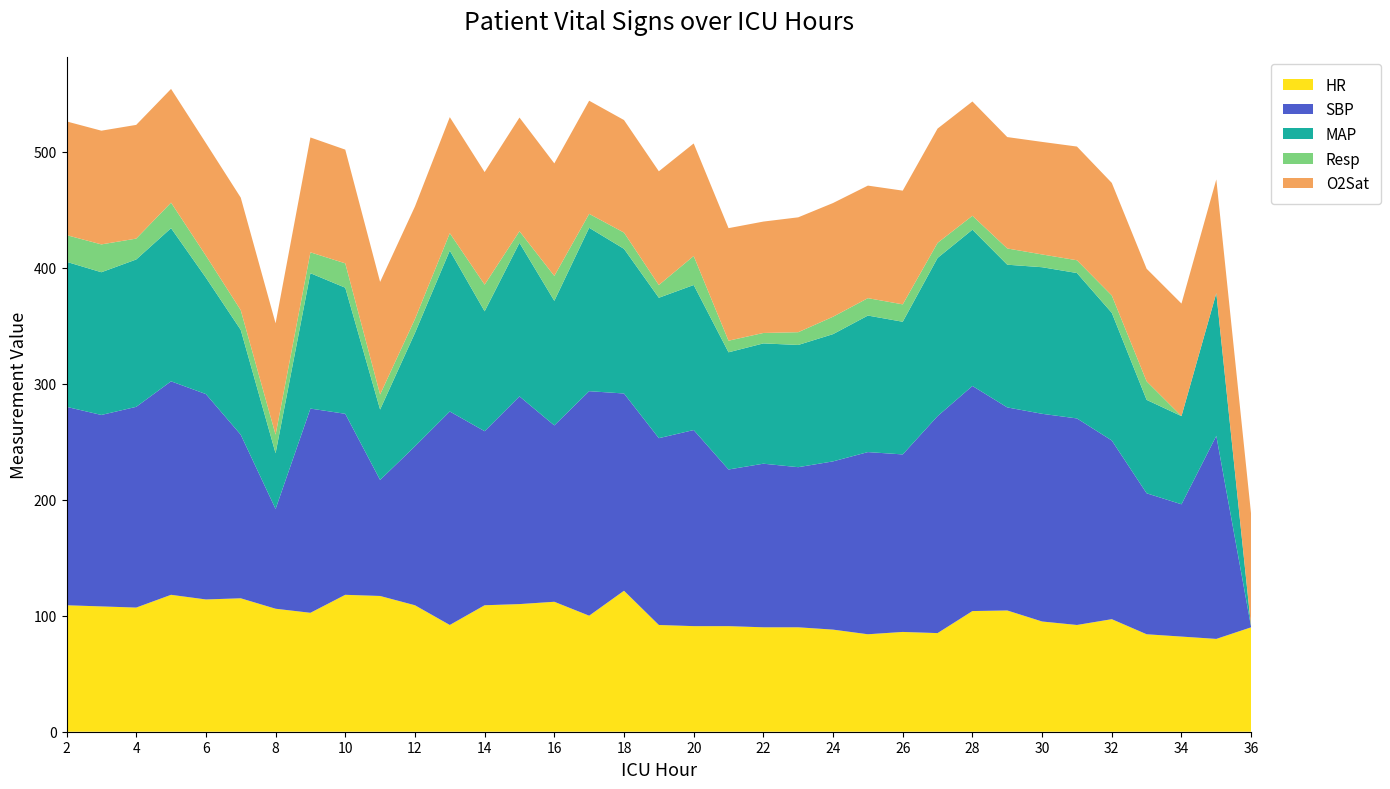

Reading right to left, extract all data points from this chart.

HR: 36=90.0	35=80.0	34=82.0	33=84.0	32=97.0	31=92.0	30=95.0	29=104.5	28=104.0	27=85.0	26=86.0	25=84.0	24=88.0	23=90.0	22=90.0	21=91.0	20=91.0	19=92.0	18=121.5	17=100.0	16=112.0	15=110.0	14=109.0	13=92.0	12=109.0	11=117.0	10=118.0	9=102.5	8=106.0	7=115.0	6=114.0	5=118.0	4=107.0	3=108.0	2=109.0
SBP: 36=0.0	35=175.0	34=114.0	33=121.5	32=154.0	31=178.0	30=179.0	29=175.0	28=194.0	27=187.0	26=153.0	25=157.0	24=145.0	23=138.0	22=141.0	21=135.0	20=169.0	19=161.0	18=170.0	17=193.5	16=152.0	15=179.0	14=150.0	13=184.0	12=137.0	11=100.0	10=156.0	9=176.0	8=86.0	7=141.0	6=177.0	5=184.0	4=173.0	3=165.0	2=171.0
MAP: 36=0.0	35=123.0	34=76.0	33=80.5	32=110.0	31=125.3	30=126.3	29=123.0	28=134.7	27=136.3	26=114.3	25=117.7	24=109.7	23=105.3	22=103.7	21=101.0	20=125.0	19=121.0	18=124.7	17=140.8	16=107.3	15=132.3	14=103.3	13=138.7	12=97.7	11=60.7	10=108.7	9=116.7	8=48.0	7=90.3	6=100.3	5=132.0	4=127.0	3=123.0	2=125.0
Resp: 36=0.0	35=0.0	34=0.0	33=16.0	32=15.0	31=11.0	30=11.0	29=14.0	28=12.0	27=13.0	26=15.0	25=15.0	24=15.0	23=11.0	22=9.0	21=10.0	20=25.0	19=11.0	18=14.0	17=12.0	16=21.5	15=10.0	14=23.0	13=15.0	12=12.0	11=13.0	10=21.0	9=18.0	8=16.0	7=17.0	6=19.0	5=22.0	4=18.0	3=24.0	2=23.0
O2Sat: 36=97.0	35=98.0	34=97.0	33=97.0	32=97.0	31=98.0	30=97.0	29=96.0	28=98.5	27=98.5	26=98.0	25=97.0	24=98.0	23=99.0	22=96.0	21=97.0	20=97.0	19=98.0	18=97.0	17=97.5	16=97.0	15=98.0	14=97.0	13=100.0	12=97.0	11=97.0	10=98.0	9=99.0	8=96.0	7=97.0	6=97.0	5=98.0	4=98.0	3=98.0	2=98.0